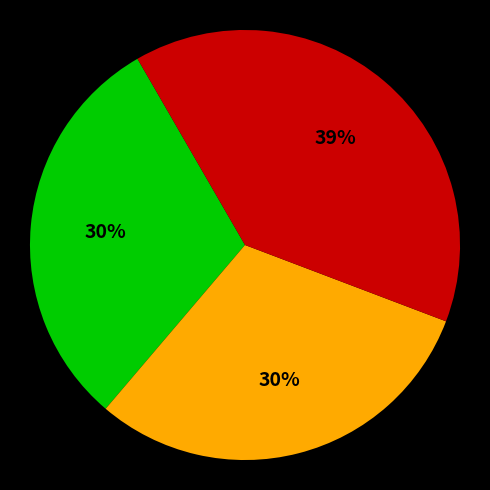

To the nearest percent, what is the difference between the largest and smallest slice percentages?

9%